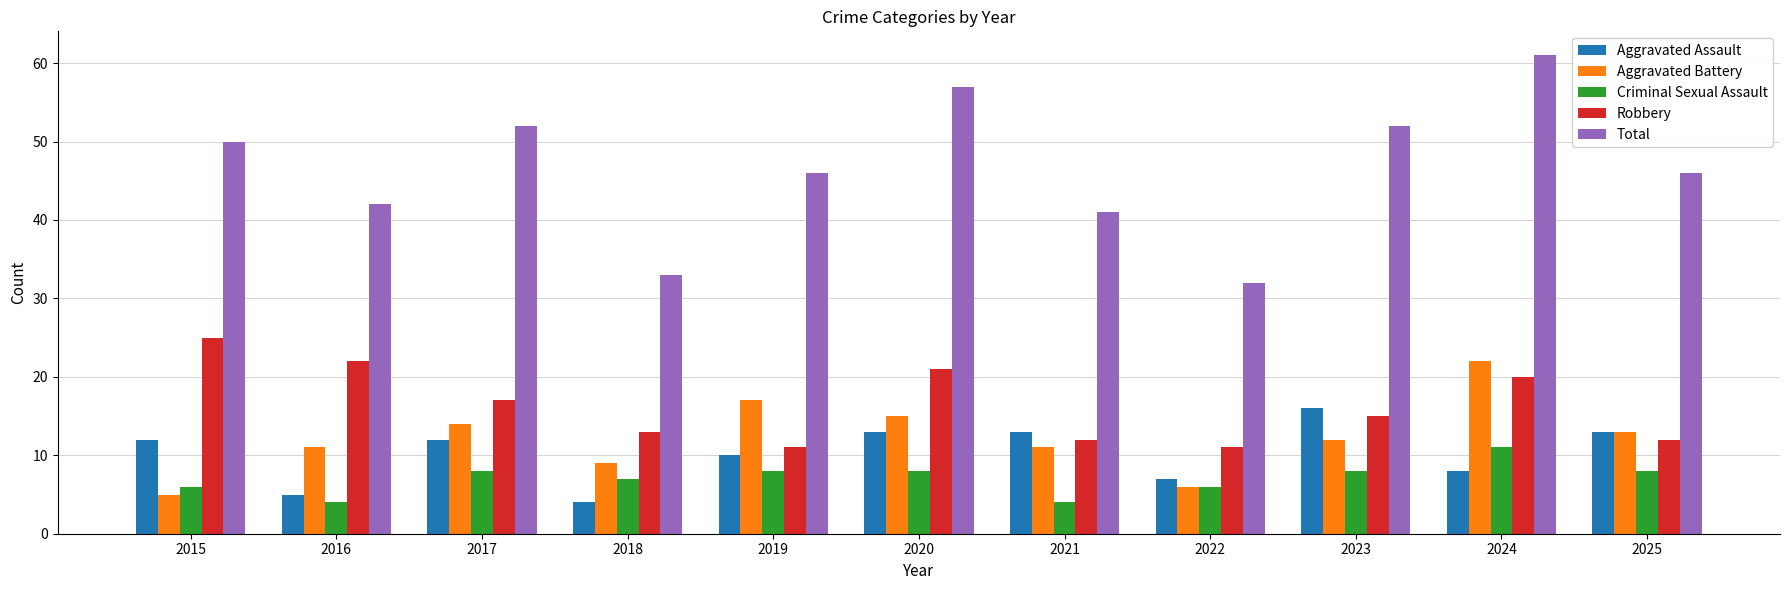

What is the value of the Total bar at the 8th from the left?

32